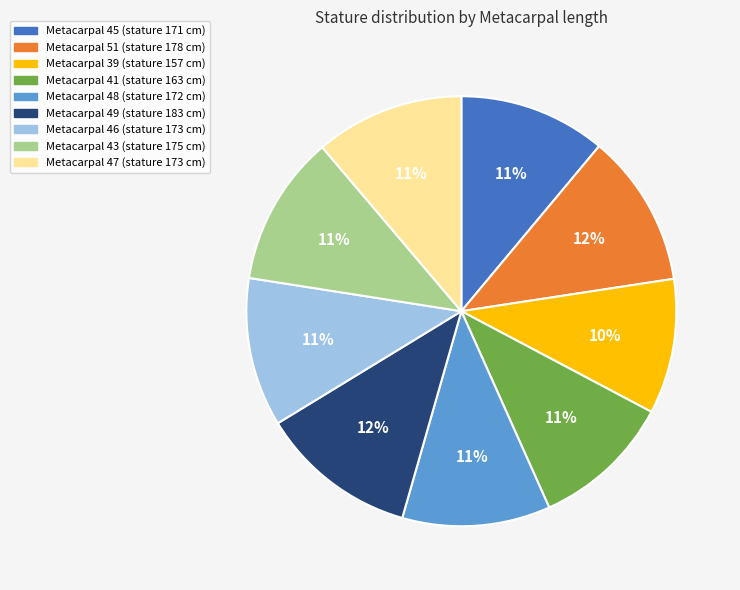

Is there a majority slice in this chart?

No